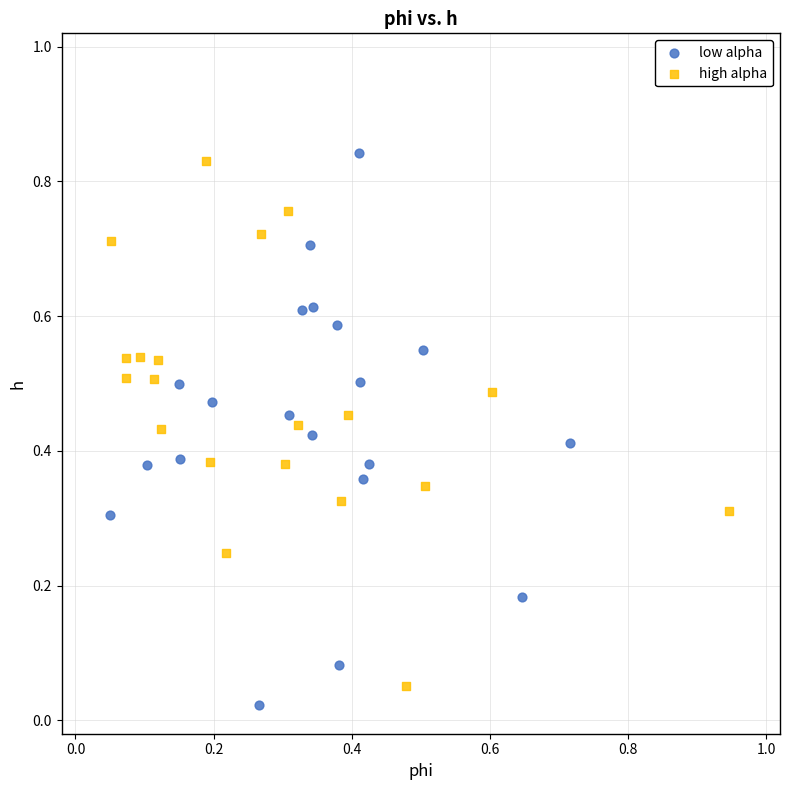

What are all the series names shown in the legend?

low alpha, high alpha